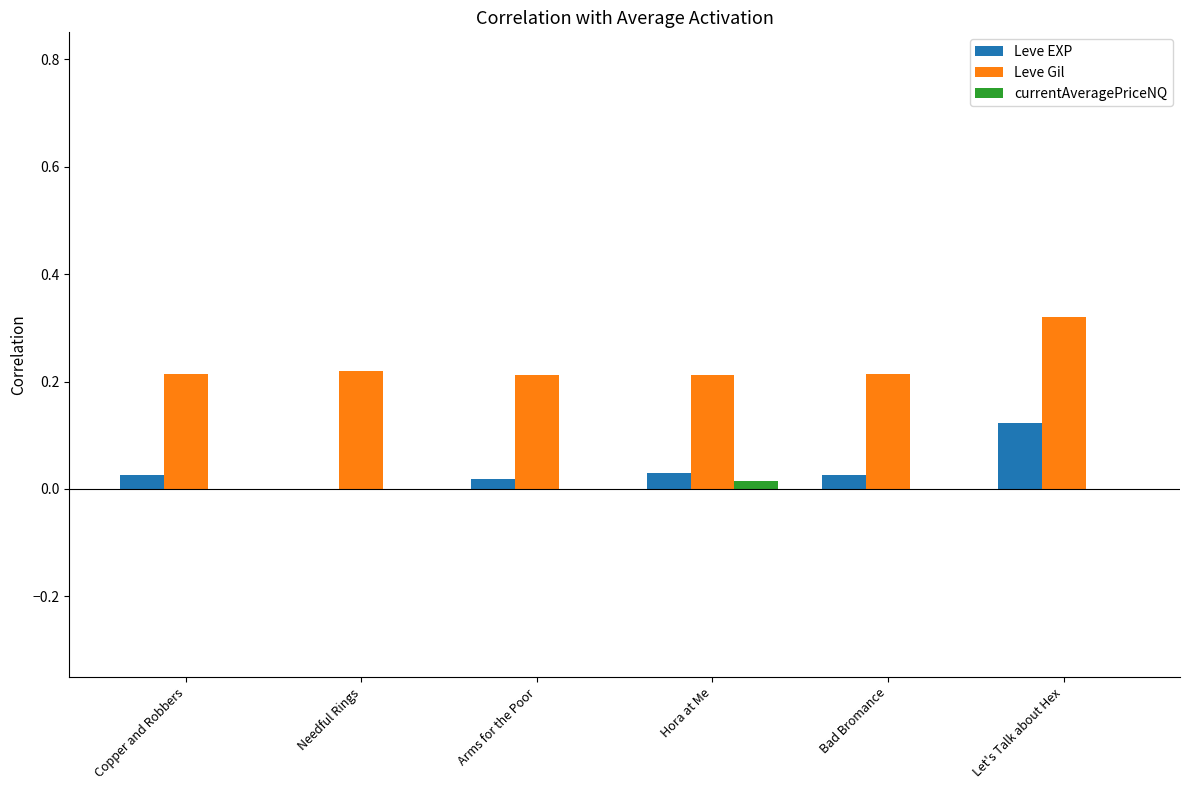

True or false: Leve Gil has a value of 0.2 at Needful Rings.

True